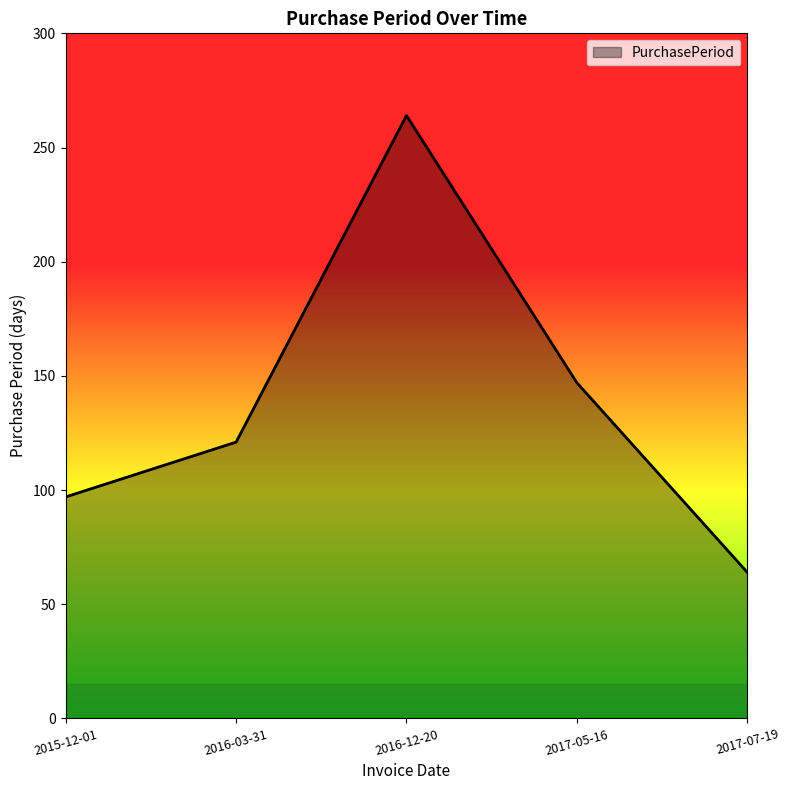

Where is the first local maximum?

2016-12-20